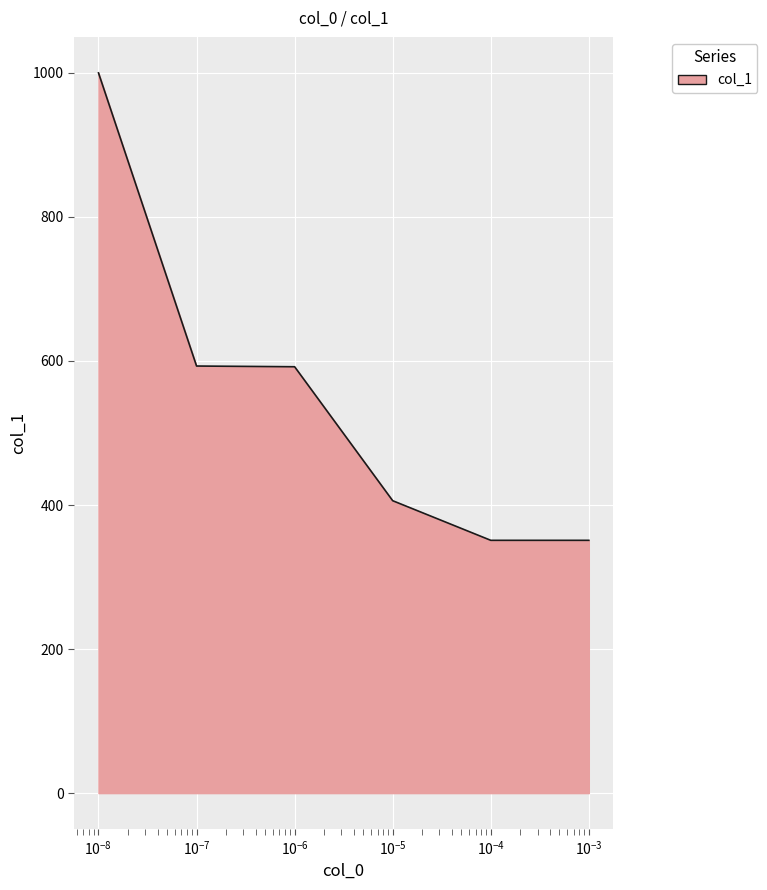

What is the maximum value shown in the chart?

1000